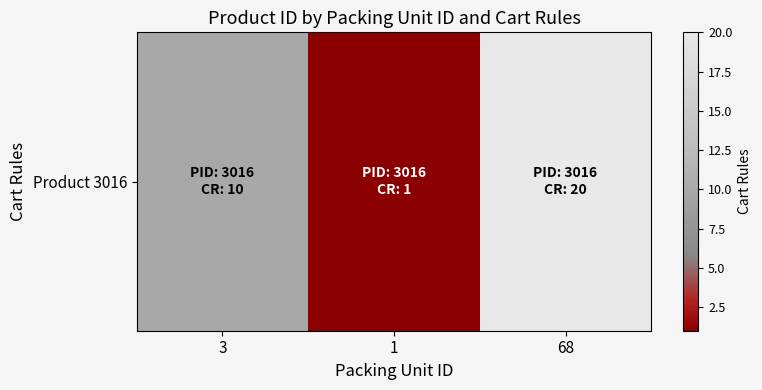

Where does the data first go above 10?

68